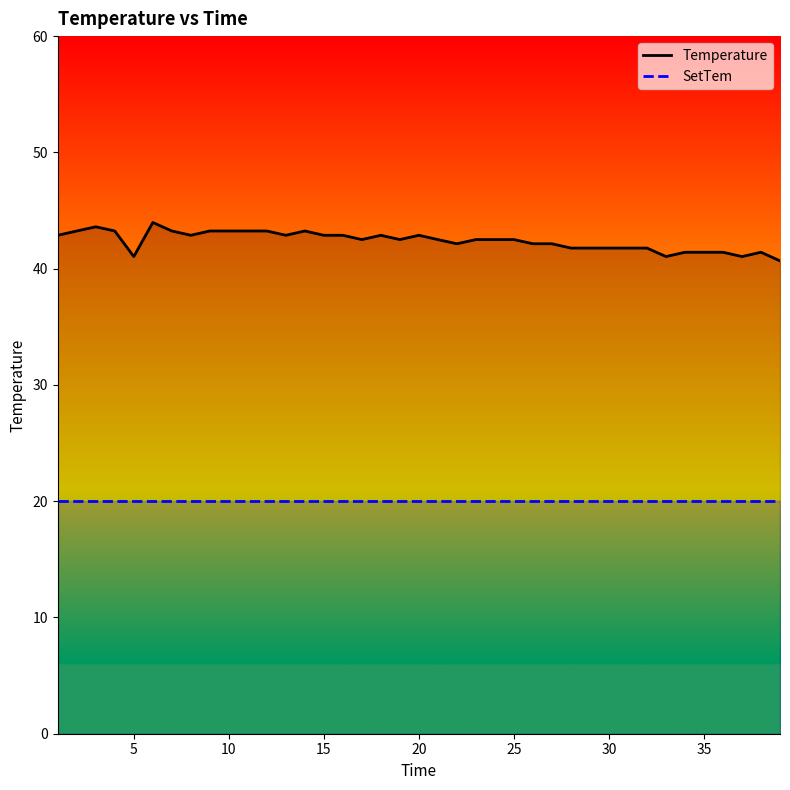

How many lines are shown in the chart?

2